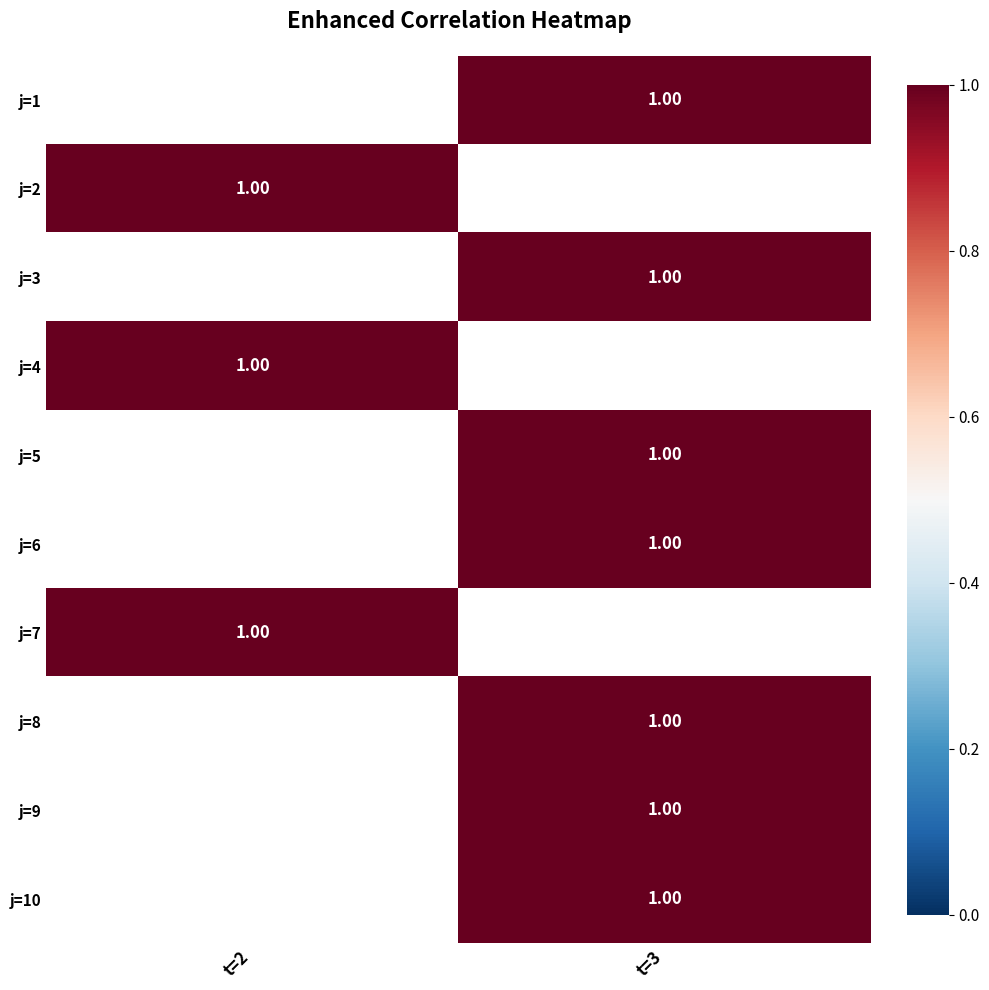

Between t=3 and t=2, which is larger?

t=2